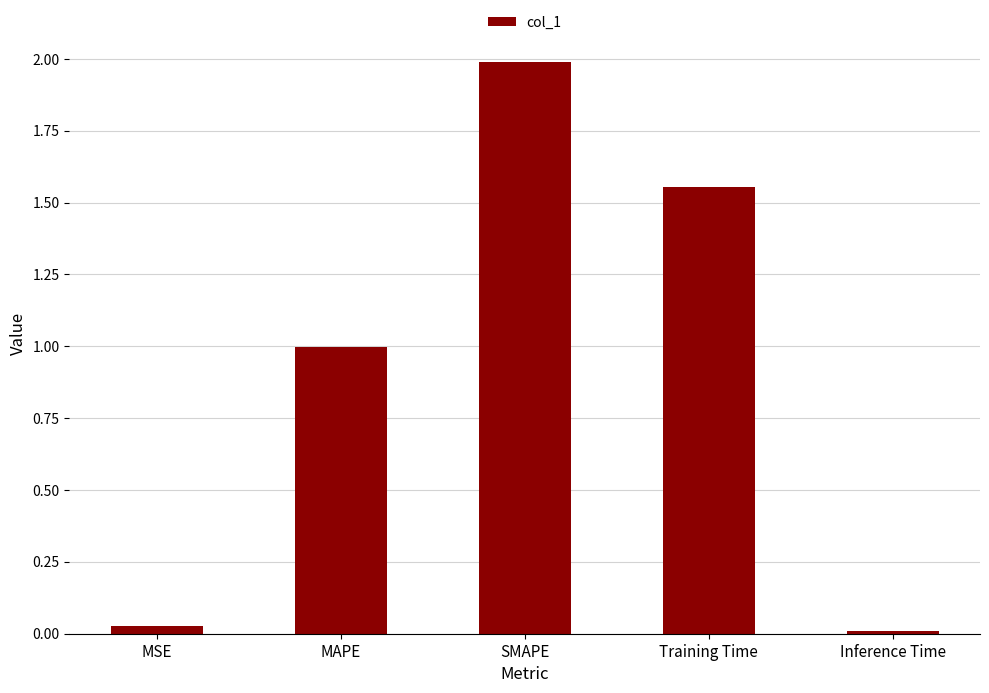

What is the label of the 4th bar from the left?

Training Time